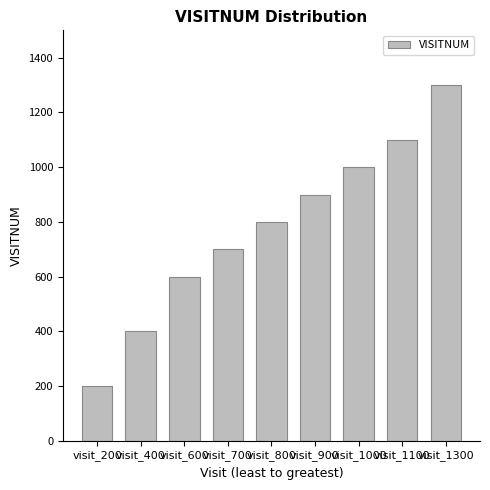

What is the change in value from visit_600 to visit_1000?

+400